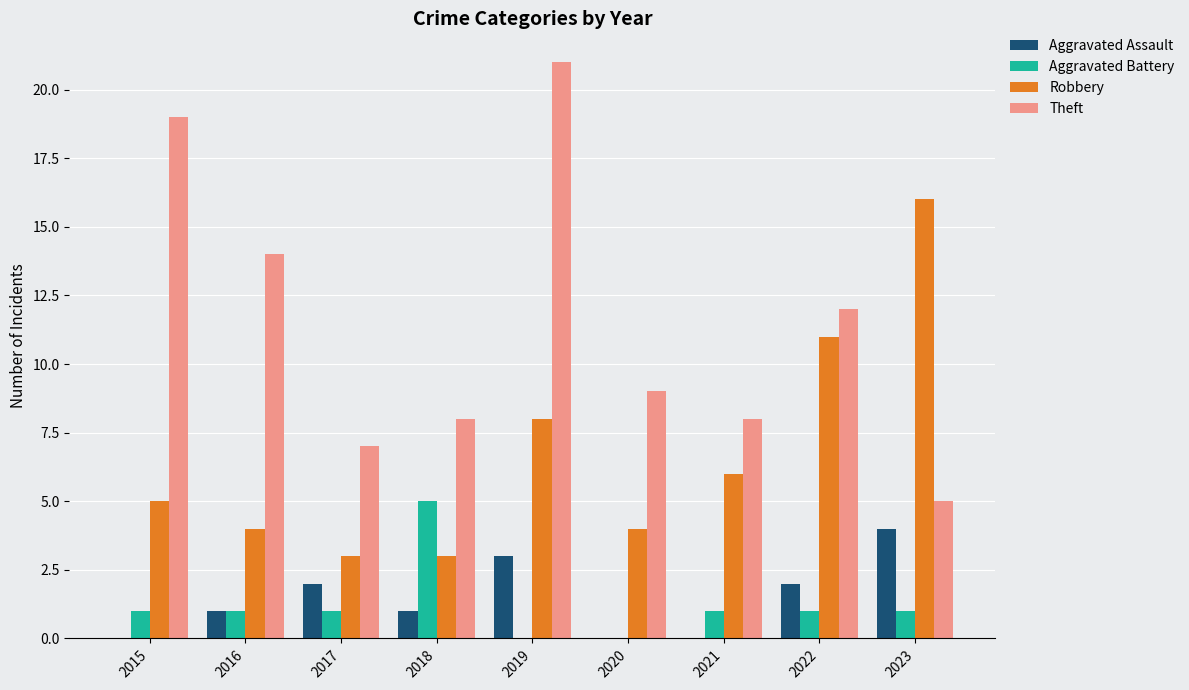

Which series has the largest total across all categories?

Theft